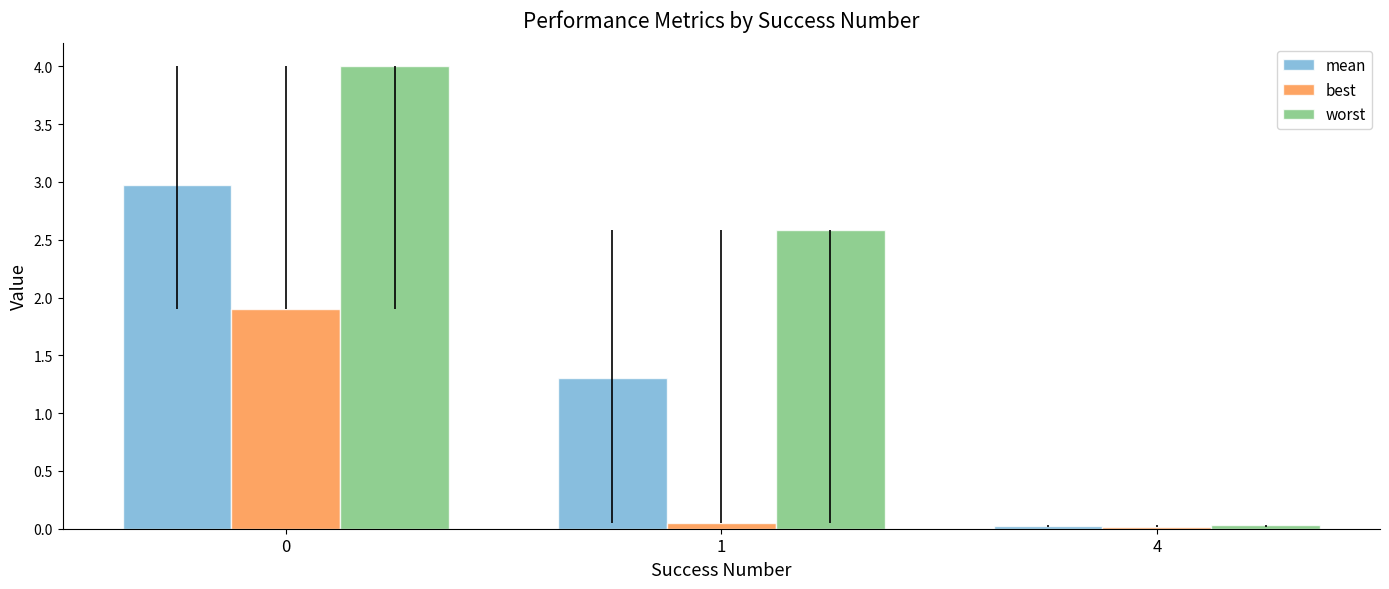

What is the total value across all series at 0?

8.9